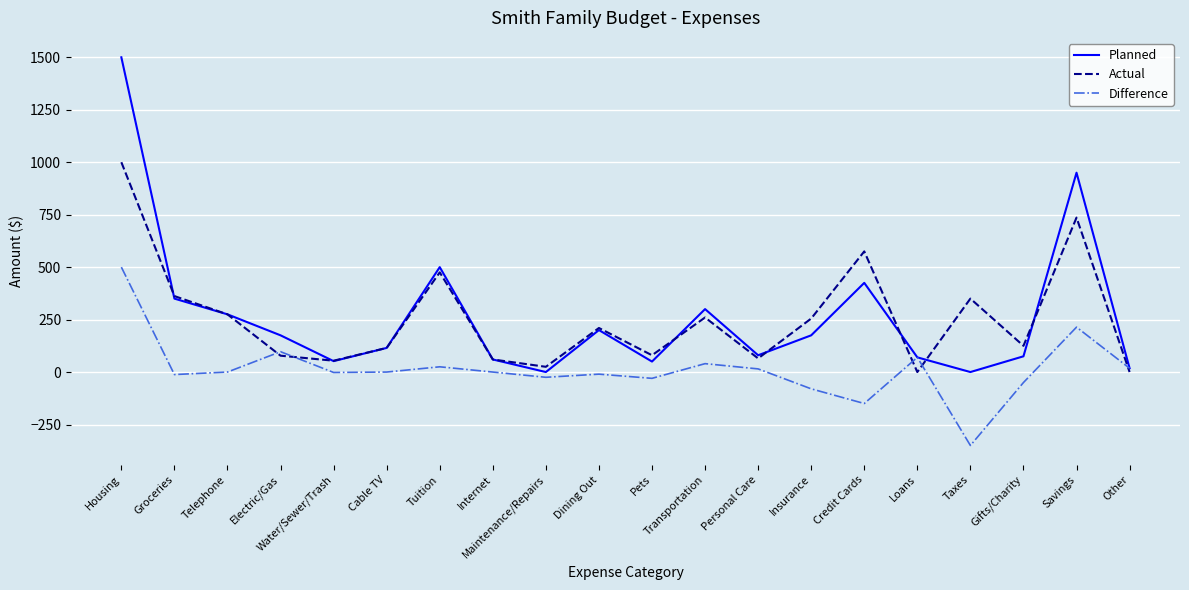

What is the minimum value shown in the chart?

-350